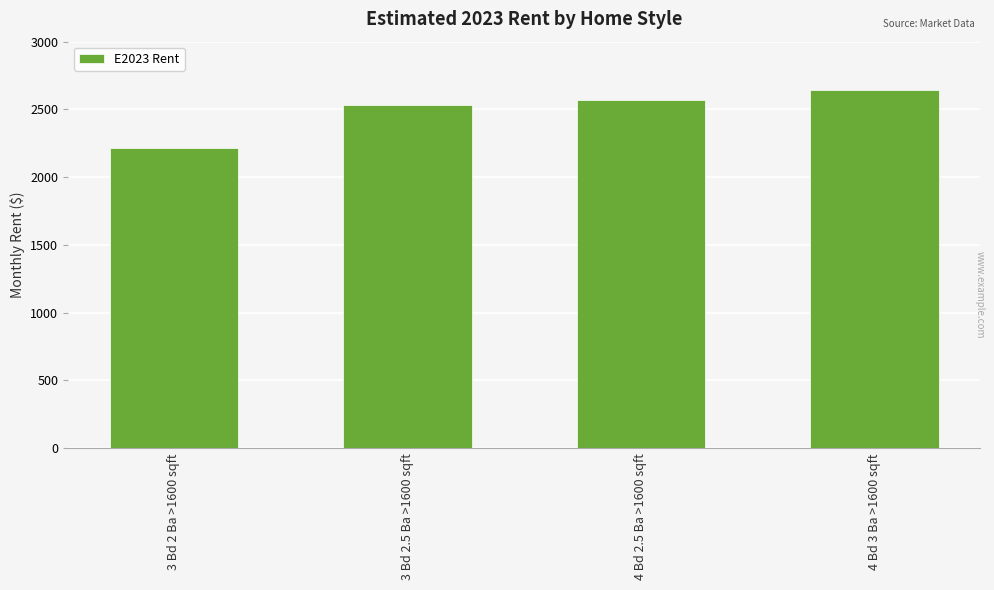

Reading left to right, transcribe all the data shown in this chart.

2217.3	2535.0	2566.5	2644.9